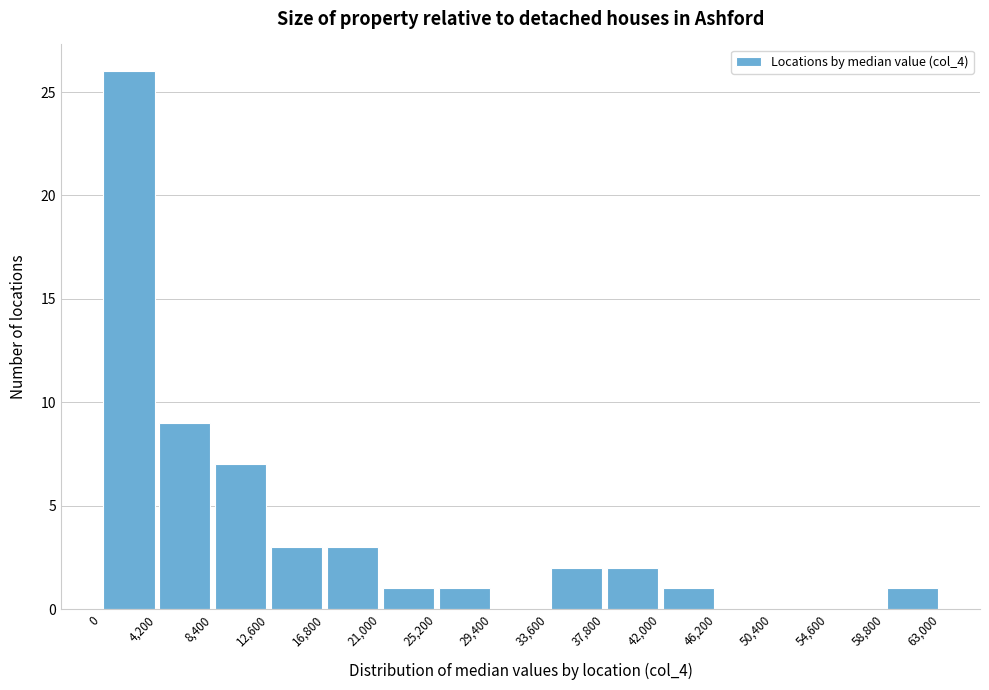

Reading left to right, list every bar in this chart as the range it spans on the x-axis followed by its height. The values are not printed on the chart, so give them approximately, as read against the axis.

0 to 4,200: 26
4,200 to 8,400: 9
8,400 to 12,600: 7
12,600 to 16,800: 3
16,800 to 21,000: 3
21,000 to 25,200: 1
25,200 to 29,400: 1
29,400 to 33,600: 0
33,600 to 37,800: 2
37,800 to 42,000: 2
42,000 to 46,200: 1
46,200 to 50,400: 0
50,400 to 54,600: 0
54,600 to 58,800: 0
58,800 to 63,000: 1